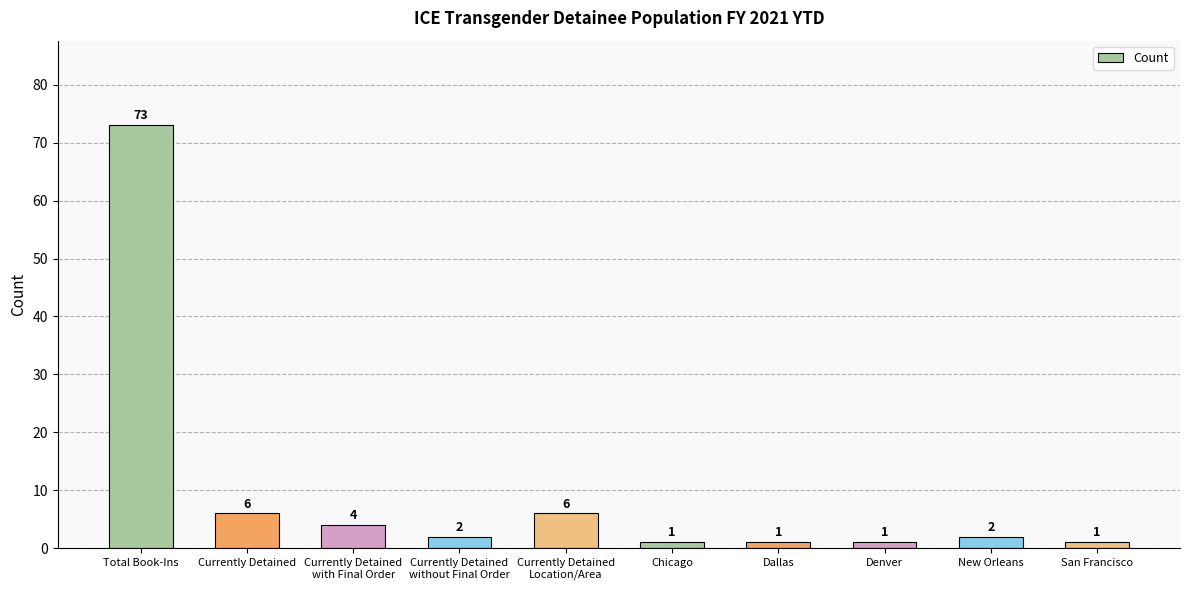

What is the label of the 5th bar from the right?

Chicago